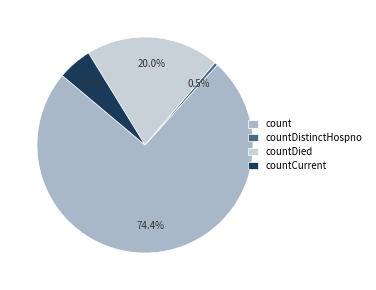

Which has a higher value, countDied or countDistinctHospno?

countDied